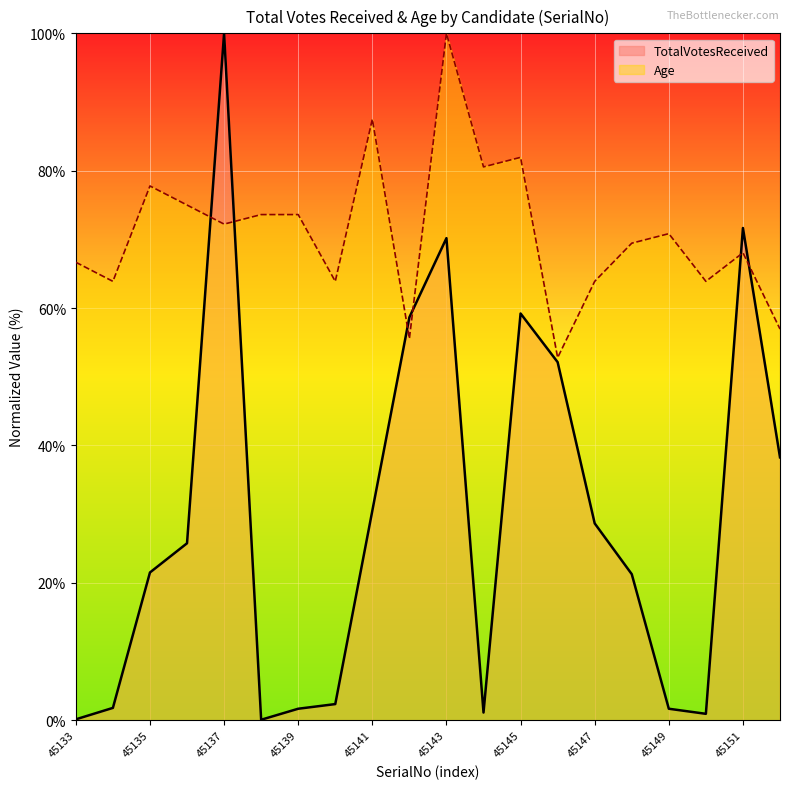

What is the sum of the Age values at 45142 and 45133?

122.2